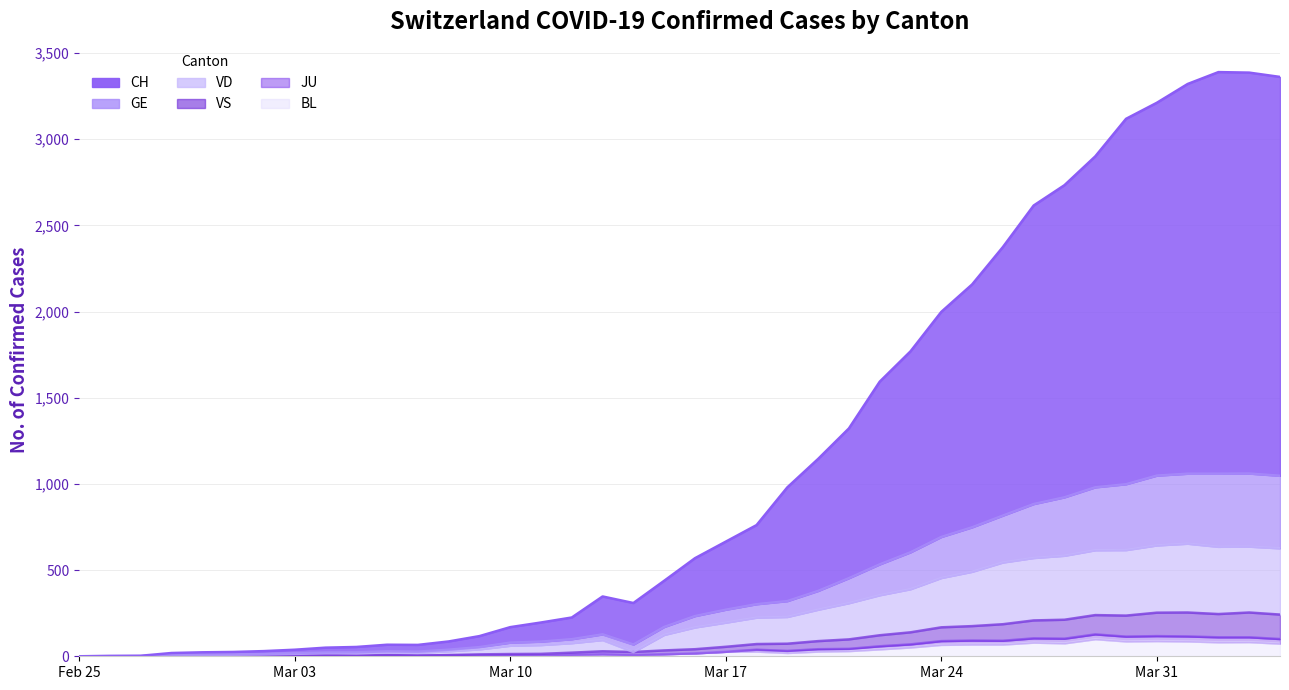

Where is the first local maximum for VS?

2020-03-06